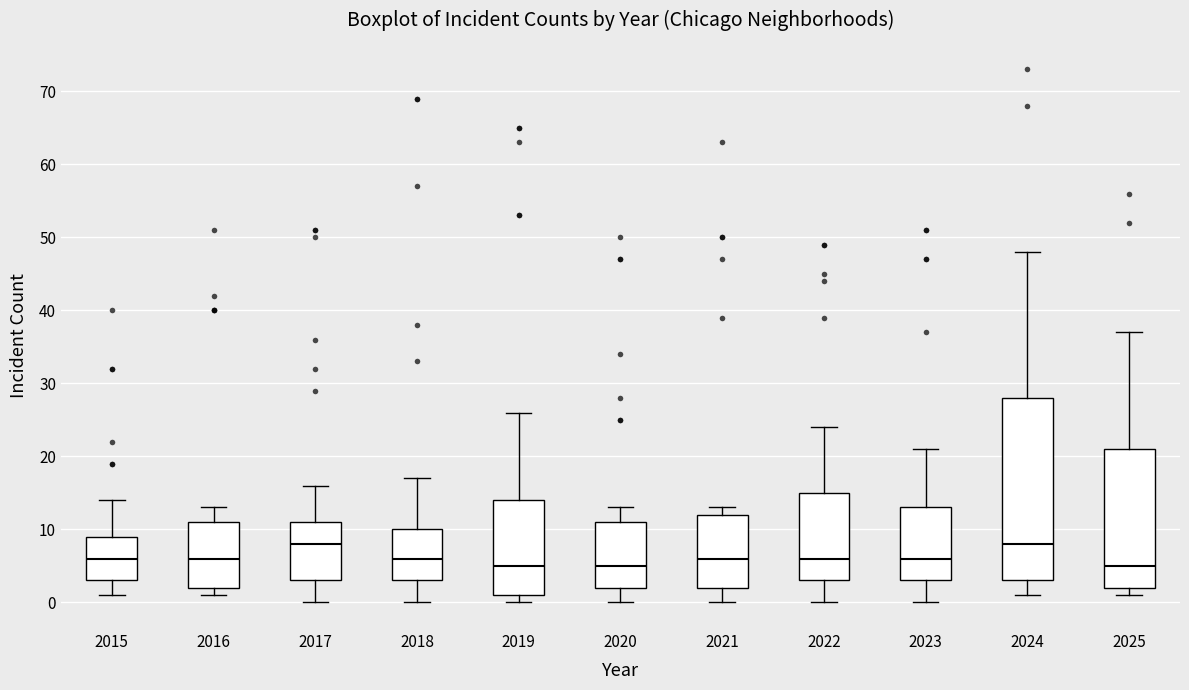

Reading left to right, transcribe this box plot: for each box, give where its median line is, the range the box spans, and where its two whiskers end, as read against the y-axis. The values are not printed on the chart, so give them approximately, as read against the axis.

2015: median 6, box 3 to 9, whiskers 1 to 14
2016: median 6, box 2 to 11, whiskers 1 to 13
2017: median 8, box 3 to 11, whiskers 0 to 16
2018: median 6, box 3 to 10, whiskers 0 to 17
2019: median 5, box 1 to 14, whiskers 0 to 26
2020: median 5, box 2 to 11, whiskers 0 to 13
2021: median 6, box 2 to 12, whiskers 0 to 13
2022: median 6, box 3 to 15, whiskers 0 to 24
2023: median 6, box 3 to 13, whiskers 0 to 21
2024: median 8, box 3 to 28, whiskers 1 to 48
2025: median 5, box 2 to 21, whiskers 1 to 37